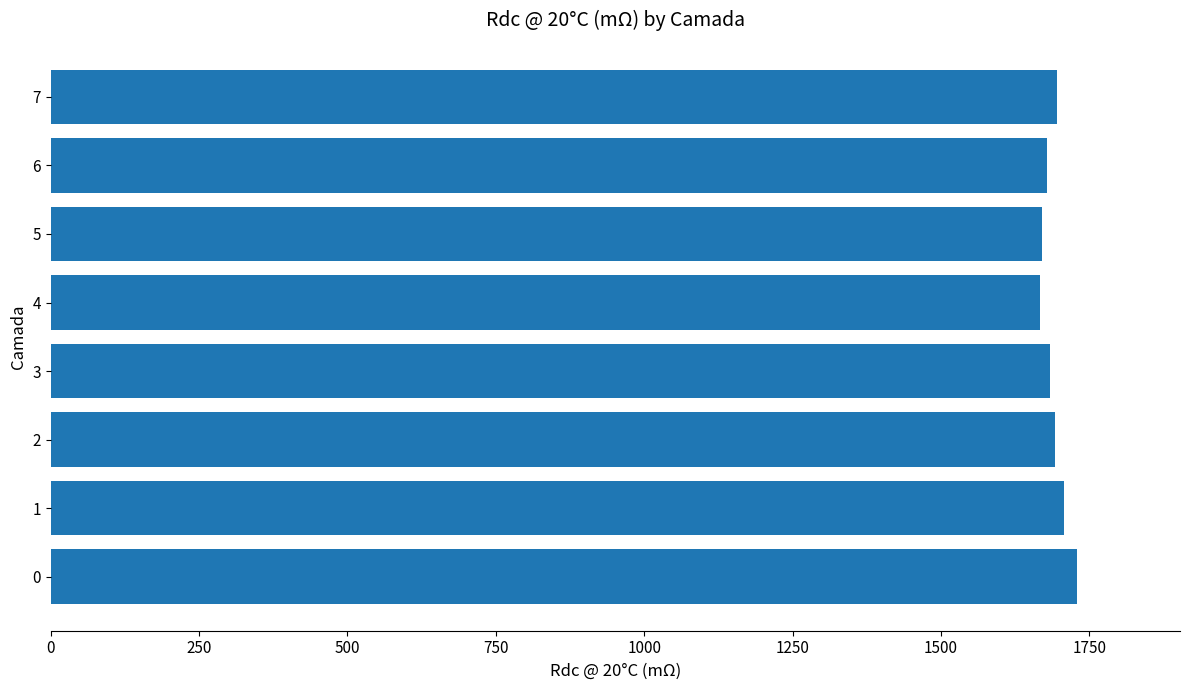

The value at 4 is 1666.4. True or false?

True